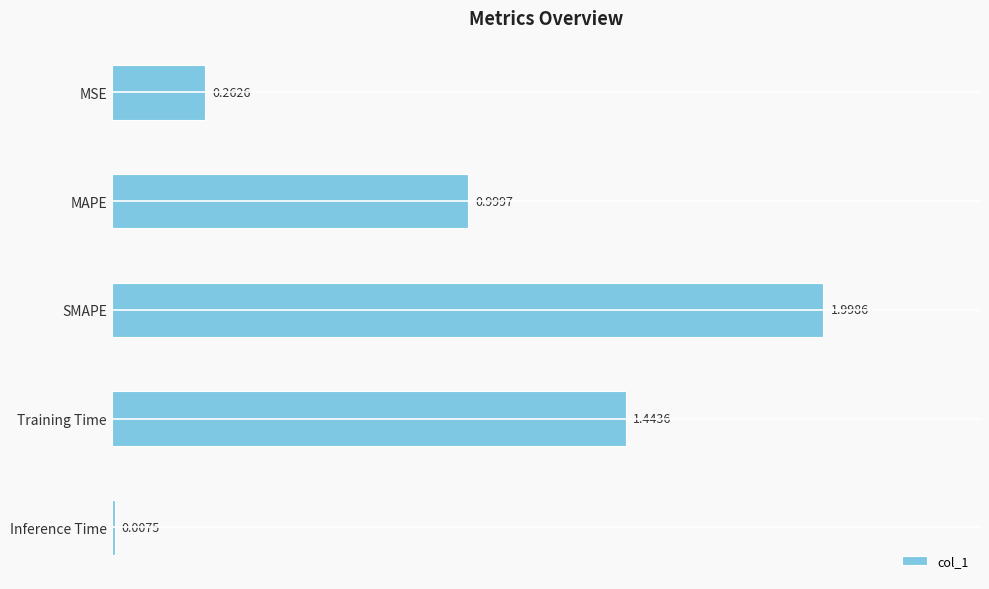

What is the sum of all values?

4.7